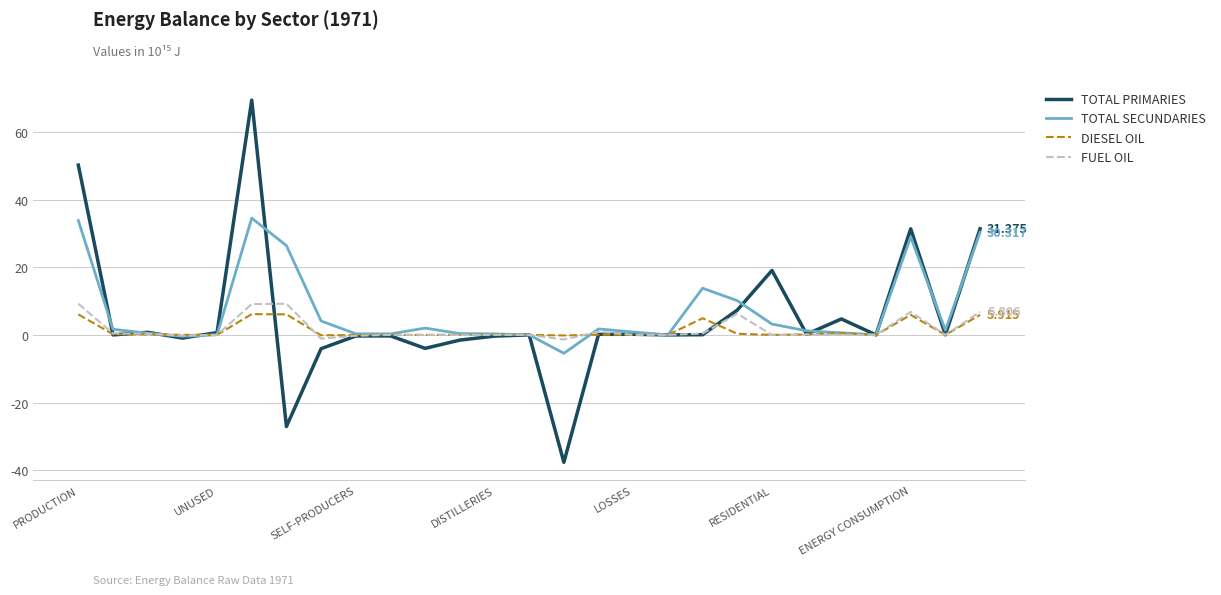

How many lines are shown in the chart?

4